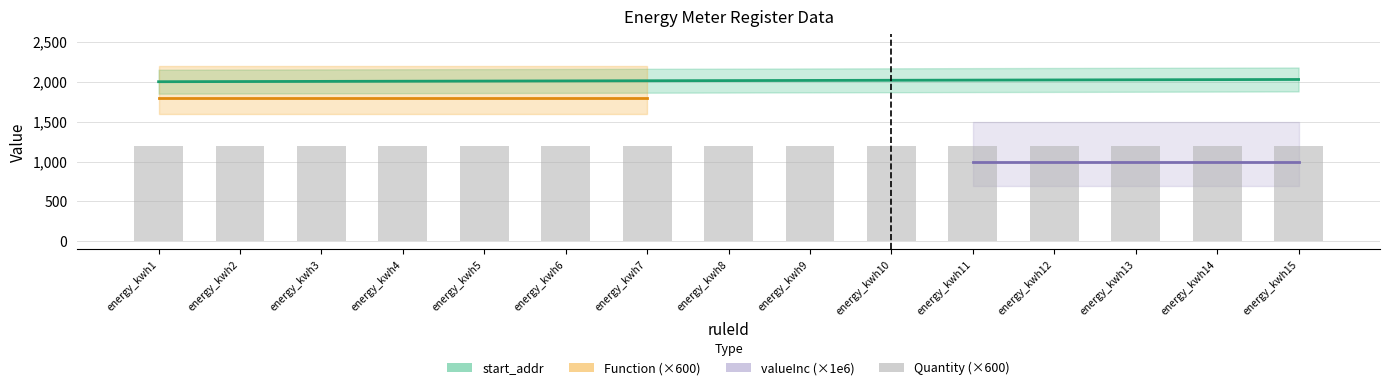

Is it true that Quantity equals 3.6 at energy_kwh6?

False